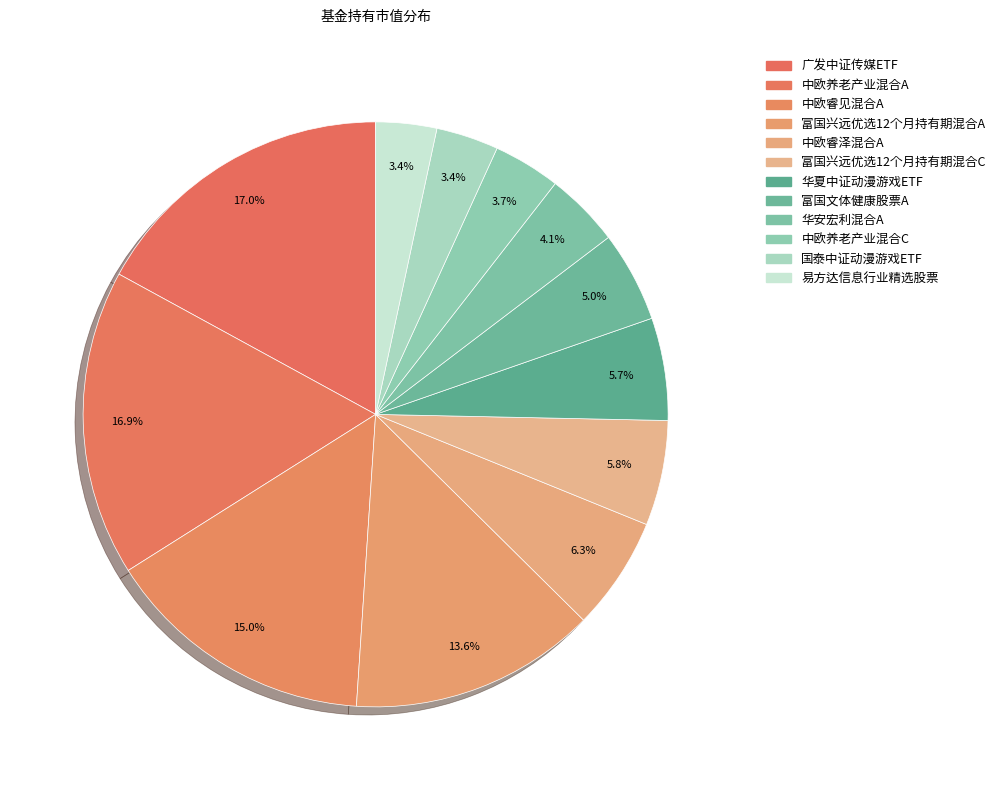

How many slices are in this pie chart?

12